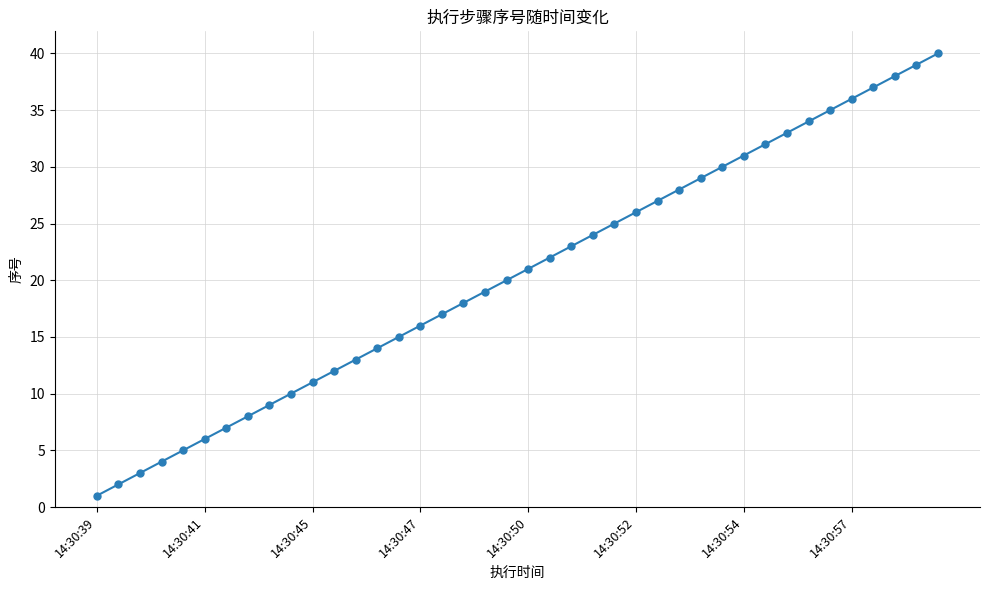

True or false: the data has more than 0 interior local peaks.

False